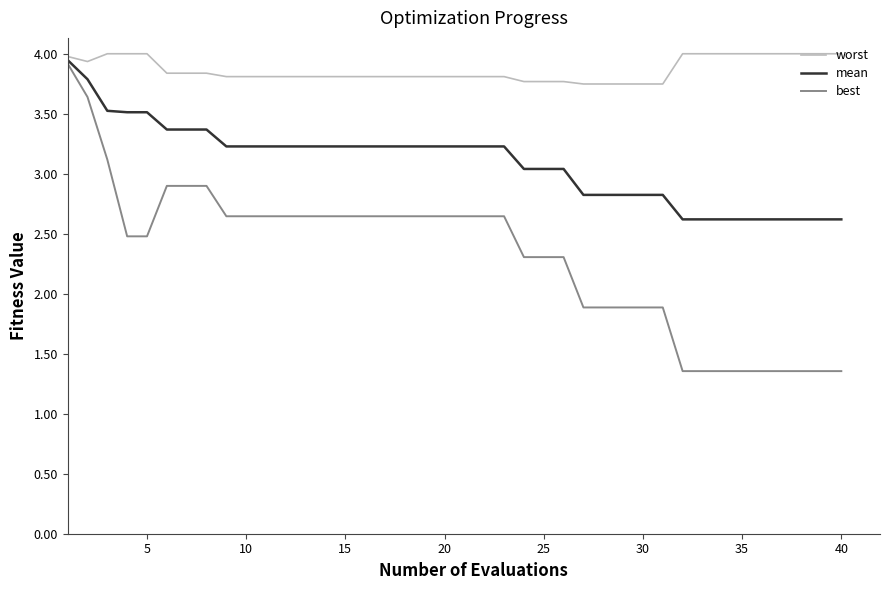

What is the sum of all mean values?

123.6